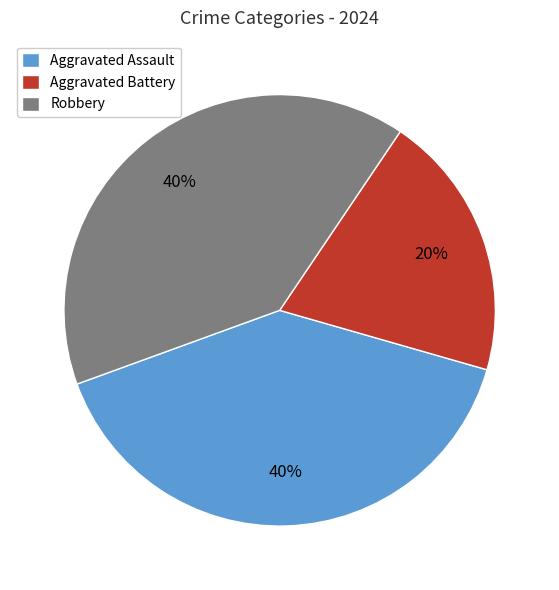

To the nearest percent, what percentage of the pie is Robbery?

40%